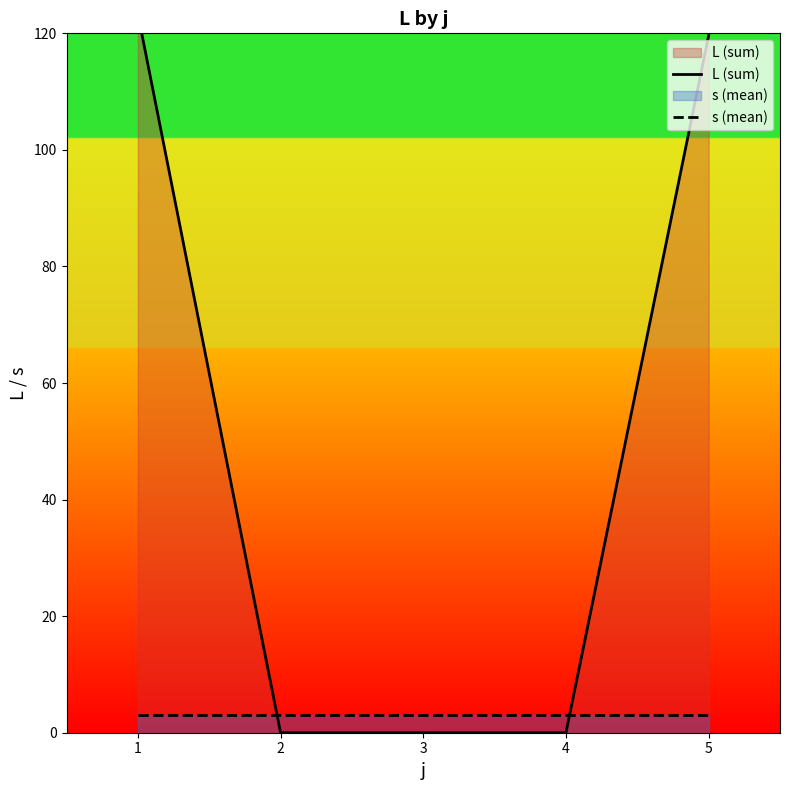

List the labels in order of L (sum) value, smallest first.

2, 3, 4, 5, 1